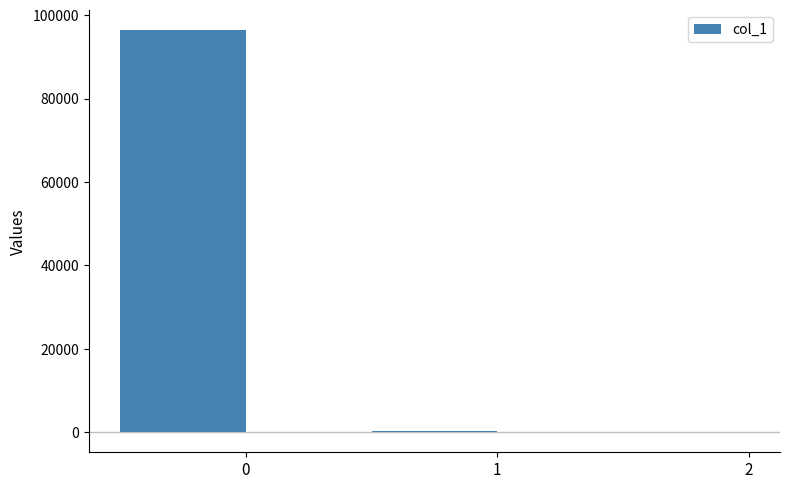

Count the number of values greater than 179.

2